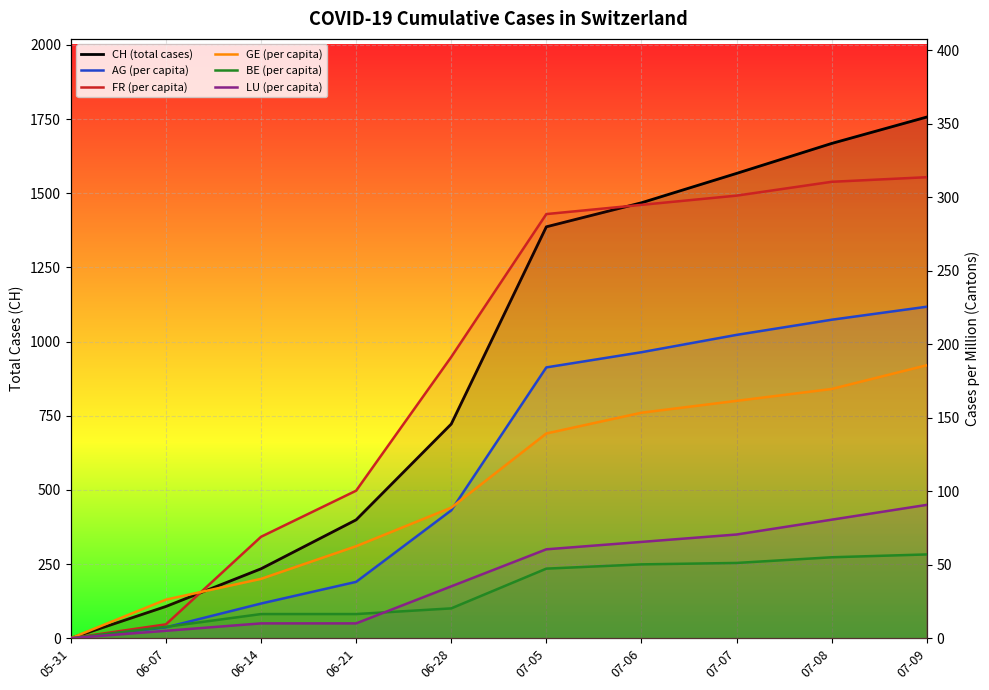

Which series ends up on top after the final intersection of AG (per capita) and GE (per capita)?

AG (per capita)